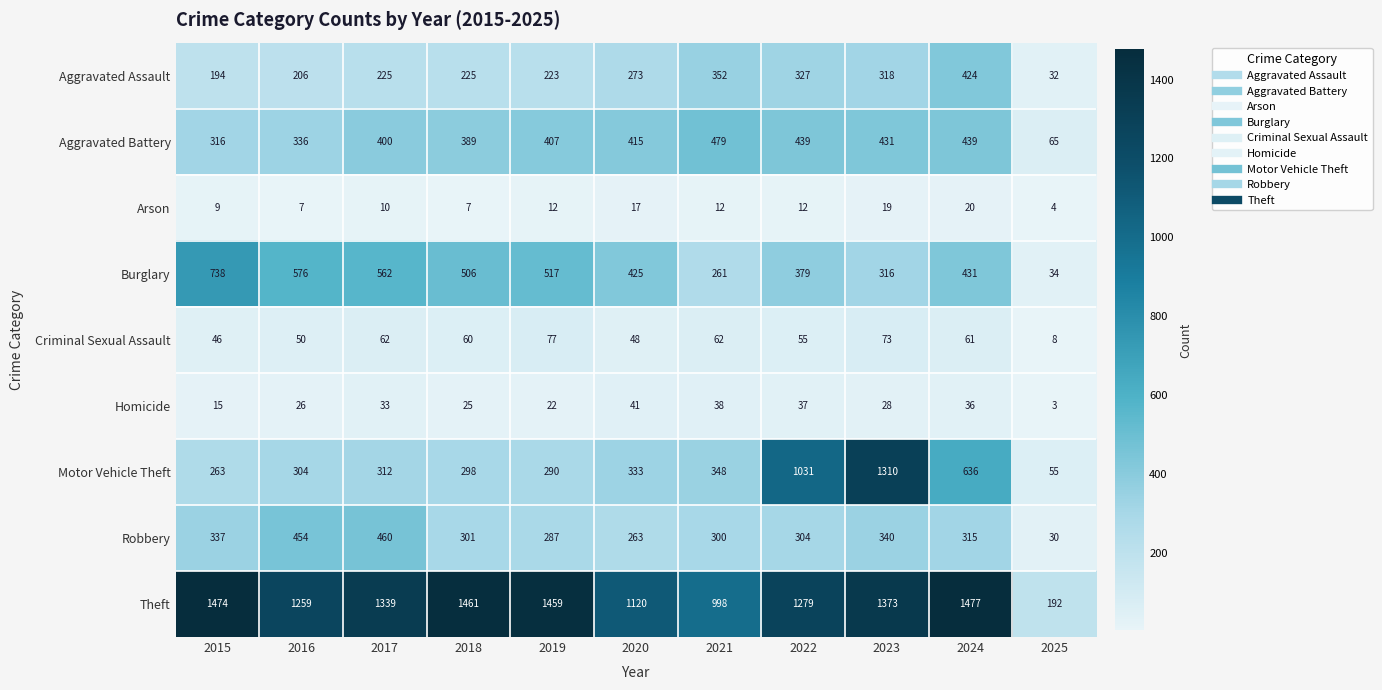

What is the spread (max minus min) of values at 2016?

1252